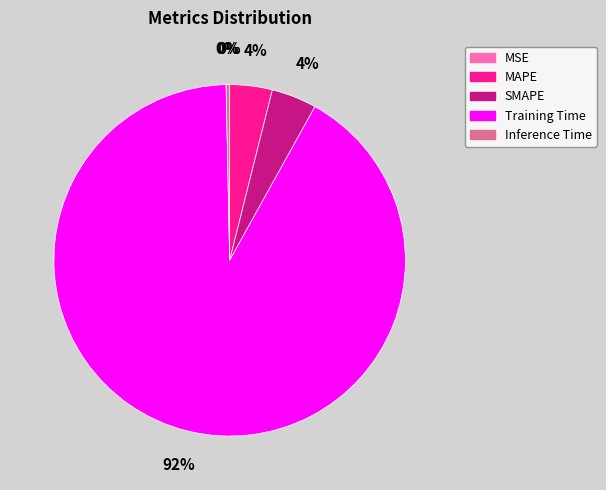

Do Inference Time and MAPE together represent more than half of the pie?

No